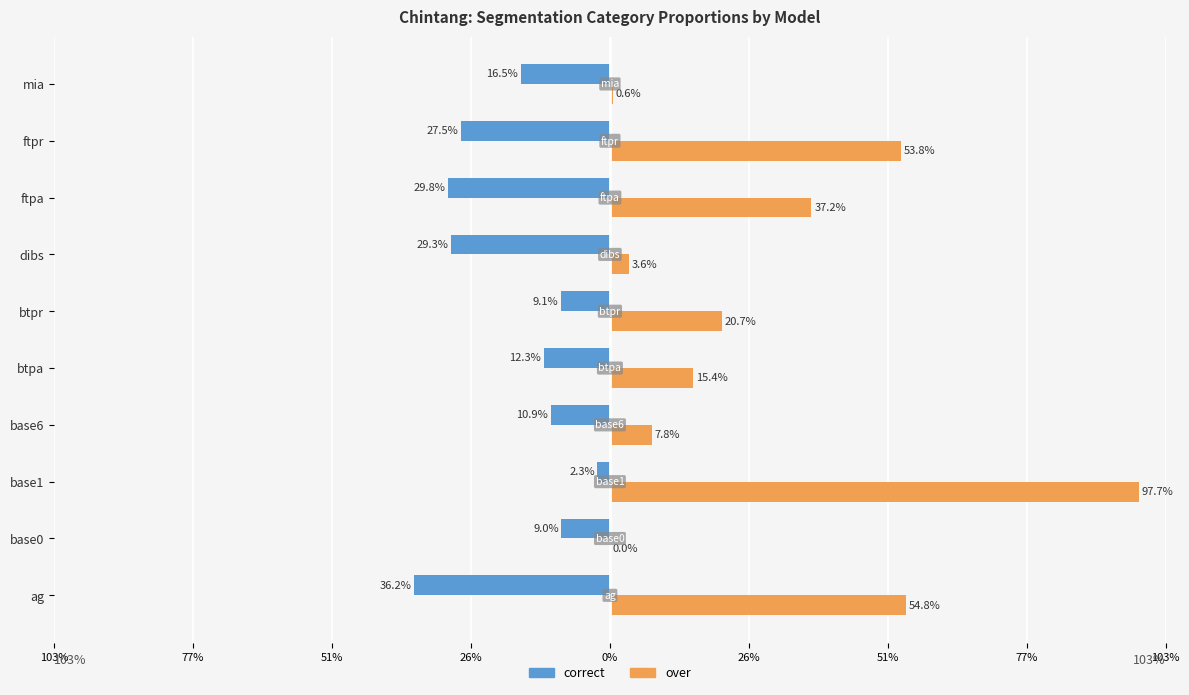

What are all the series names shown in the legend?

correct, over